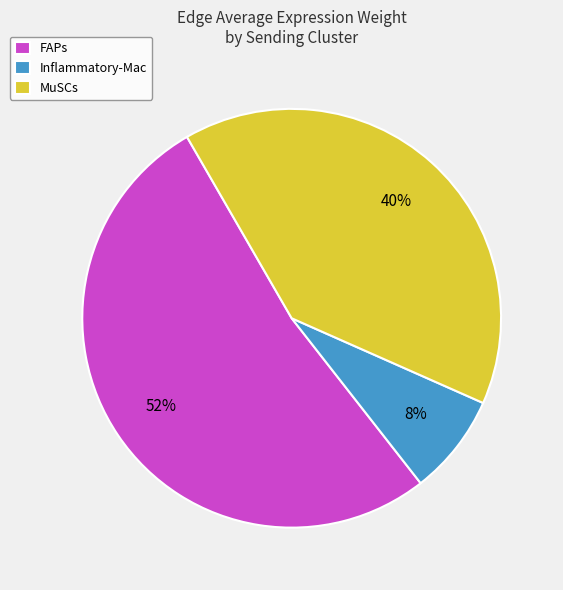

How many slices are in this pie chart?

3